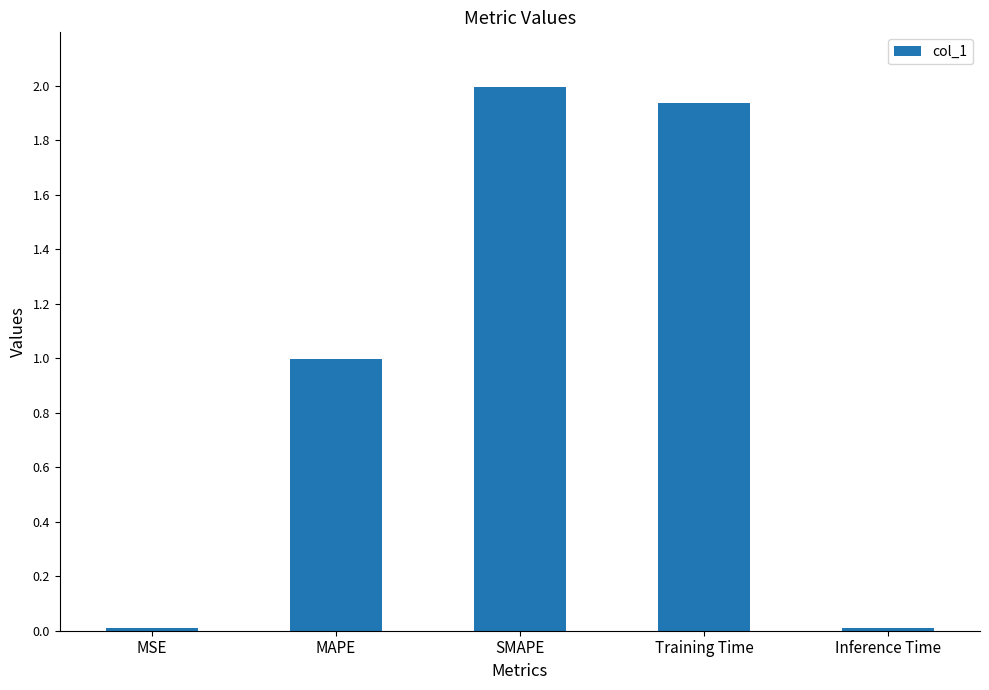

What value does the data have at MAPE?

1.0